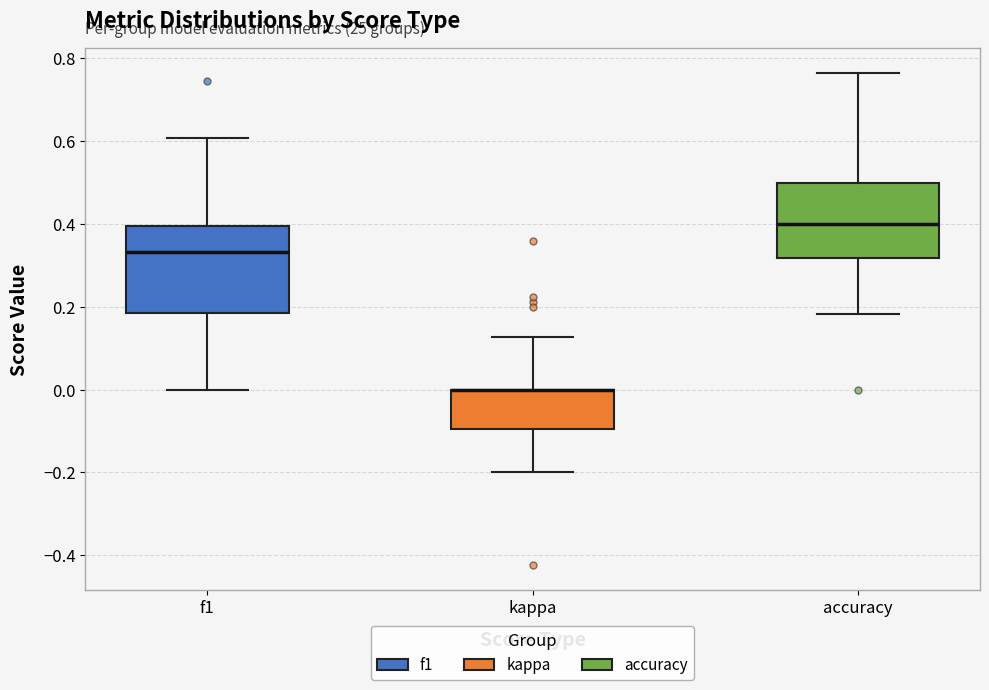

Reading left to right, read every box against the y-axis: the position of its median line, the range the box covers, and the ends of its whiskers. The values are not printed on the chart, so give them approximately, as read against the axis.

f1: median 0.34, box 0.18 to 0.40, whiskers 0.00 to 0.60
kappa: median 0.00 (drawn on the box's upper edge), box -0.10 to 0.00, whiskers -0.20 to 0.12
accuracy: median 0.40, box 0.32 to 0.50, whiskers 0.18 to 0.76